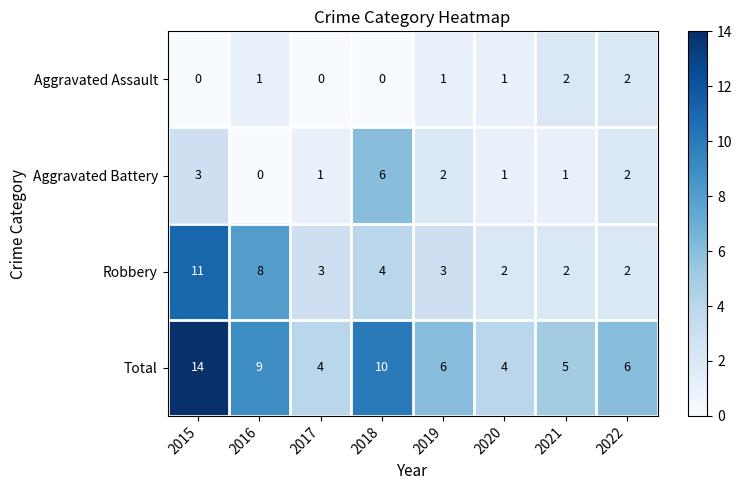

How many positive values does the Aggravated Battery series have?

7